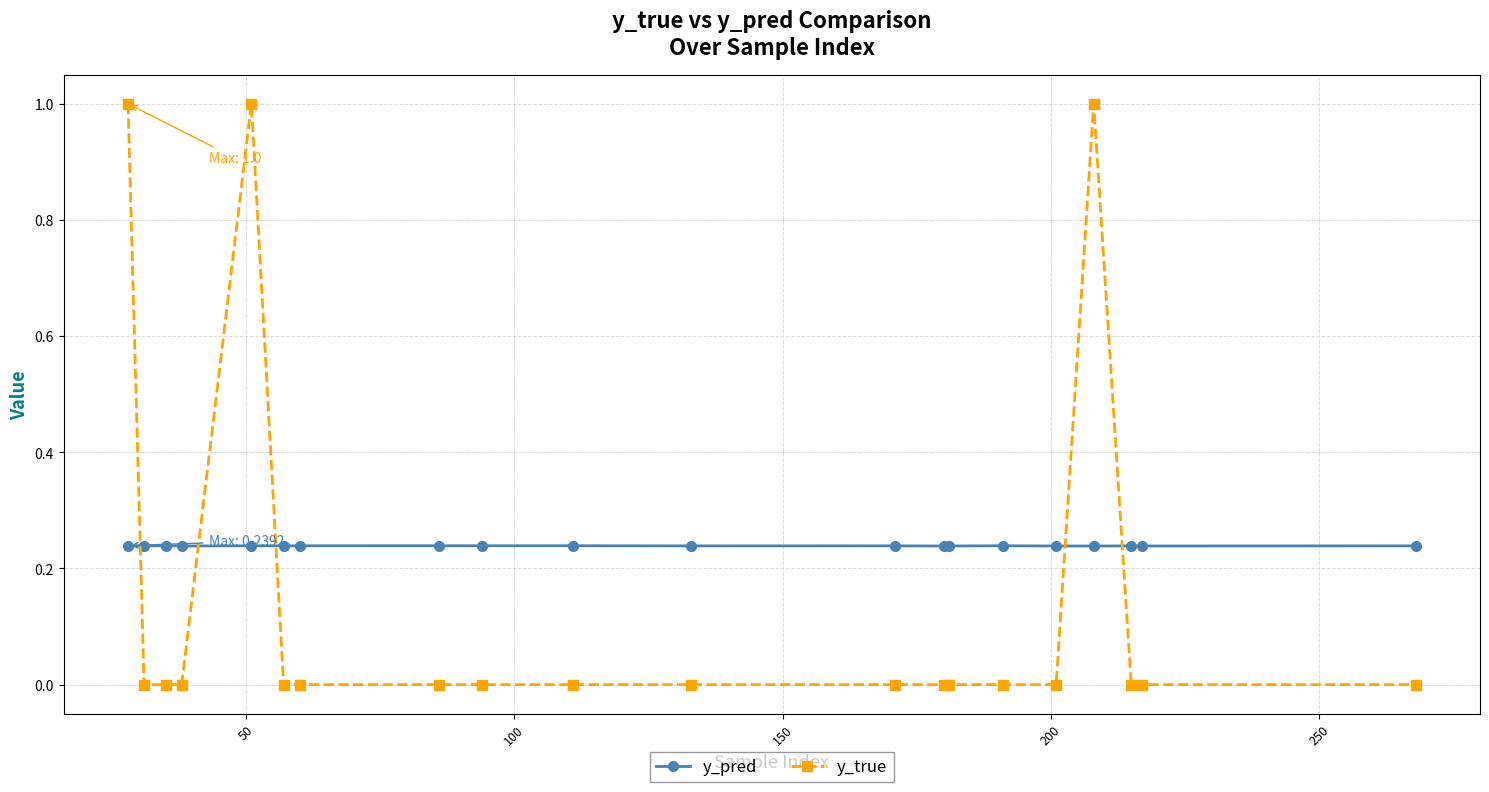

What is the greatest value displayed?

1.0